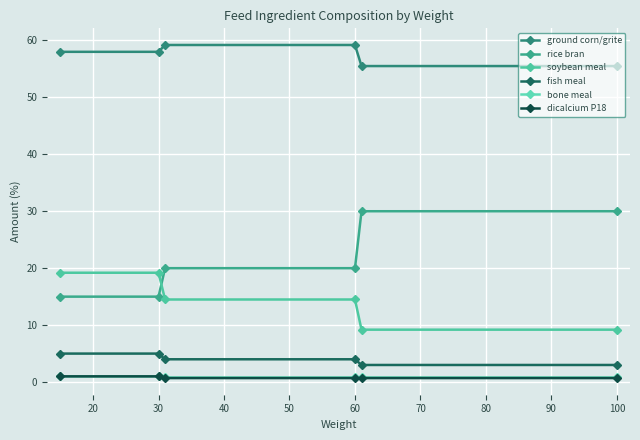

List the series in order of their peak value, lowest first.

bone meal, dicalcium P18, fish meal, soybean meal, rice bran, ground corn/grite